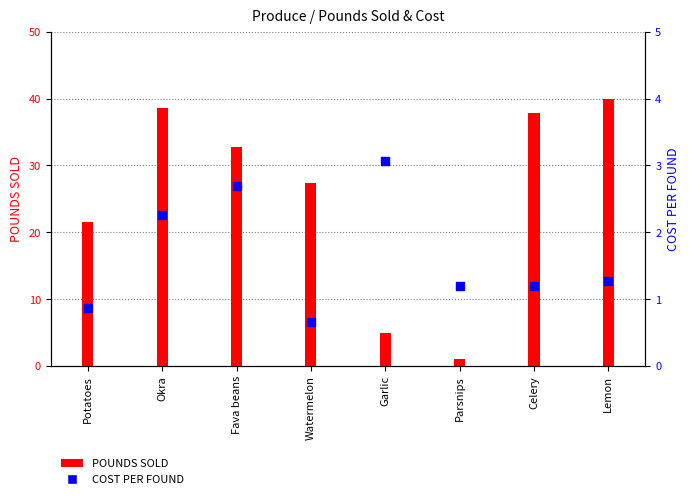

At how many categories does at least one series exceed 10?

6